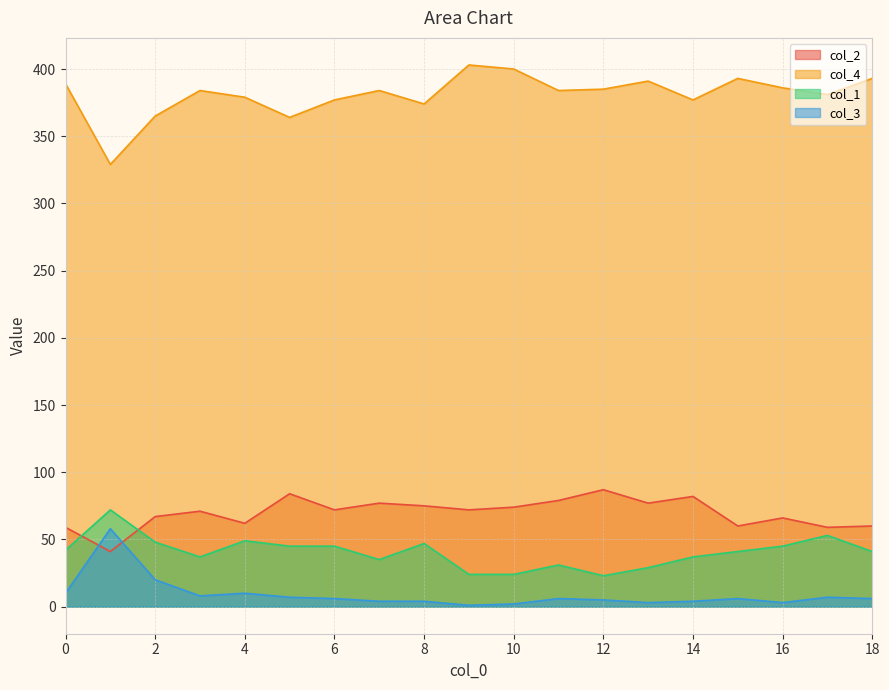

Is it true that col_1 equals 41 at 18?

True